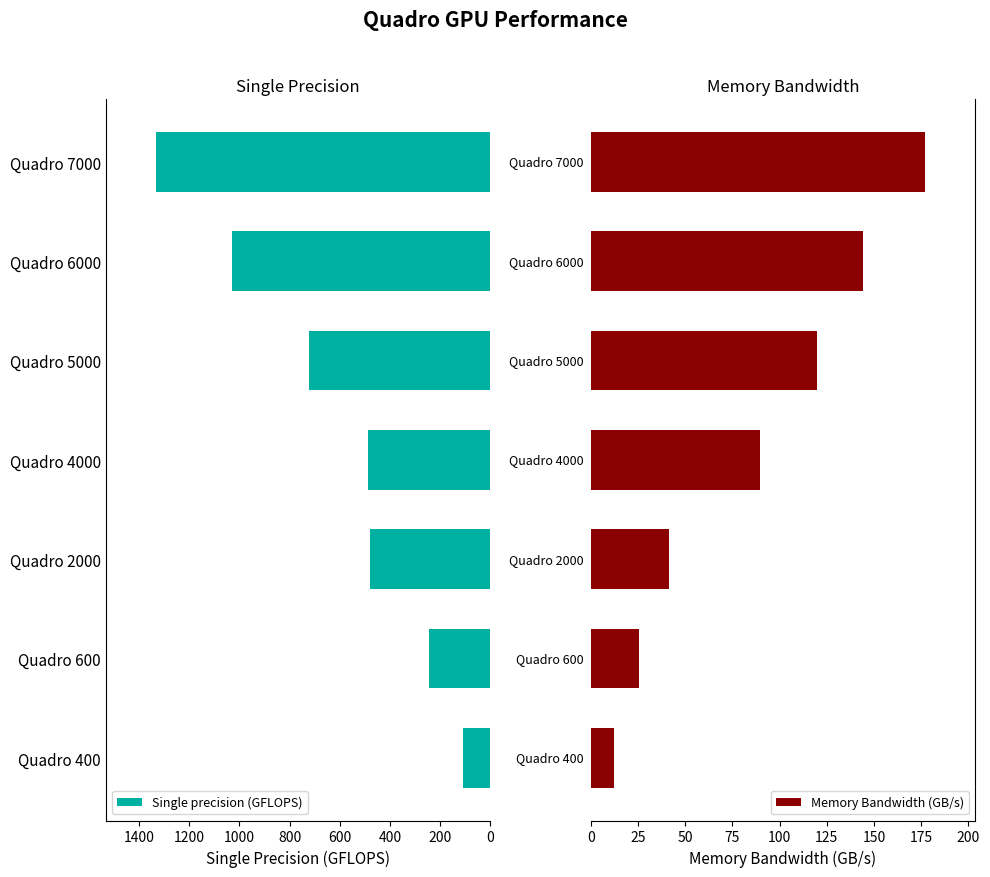

What is the lowest value of the Memory Bandwidth (GB/s) series?

12.3